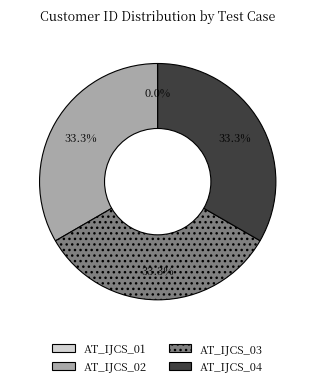

To the nearest percent, what is the difference between the largest and smallest slice percentages?

33%